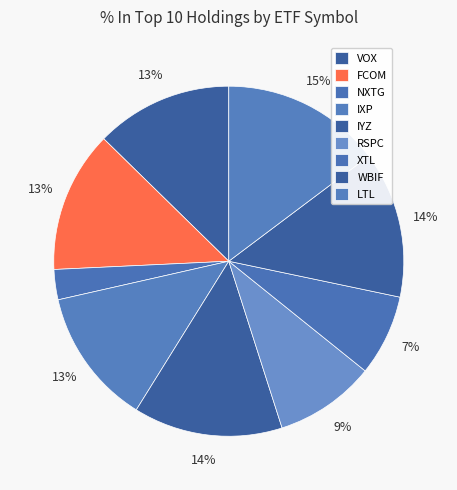

Does any single category account for the majority?

No